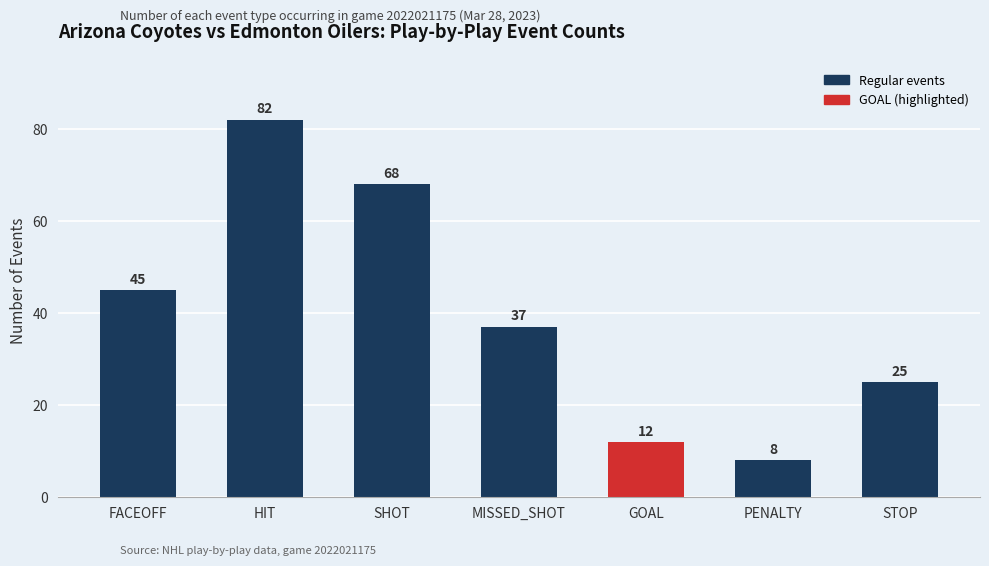

Between STOP and PENALTY, which is larger?

STOP